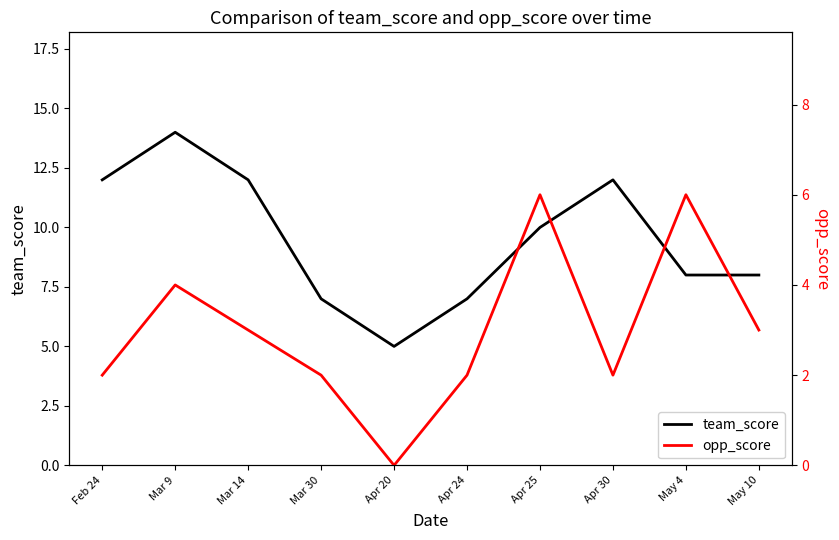

Reading left to right, extract all data points from this chart.

team_score: 12	14	12	7	5	7	10	12	8	8
opp_score: 2	4	3	2	0	2	6	2	6	3